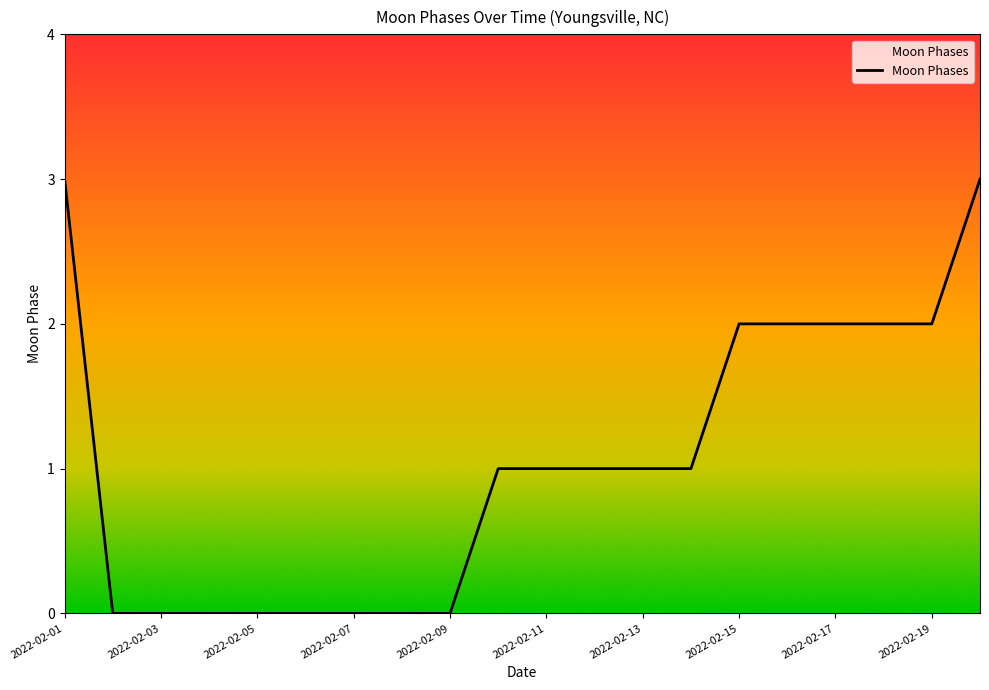

Is this an area chart (filled region under the line)?

No